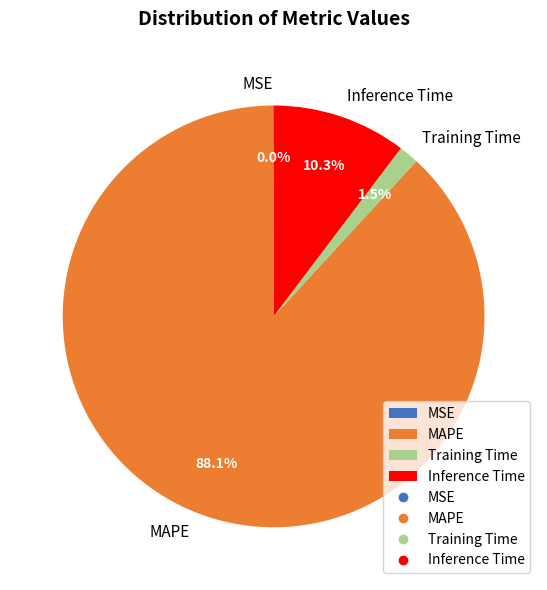

Which category has the biggest portion of the pie?

MAPE